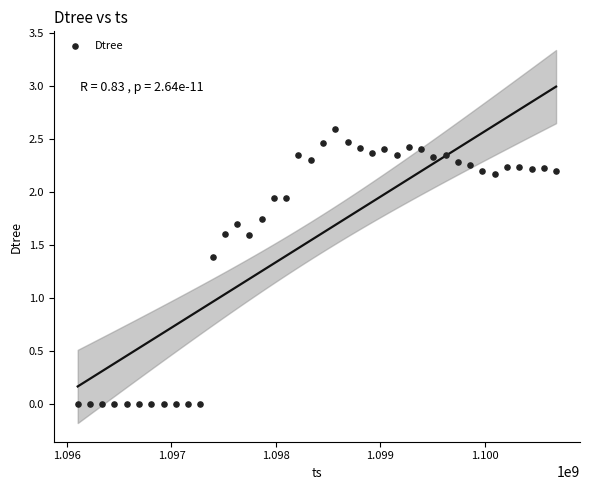

What is the range of Y values (max minus min)?

2.6